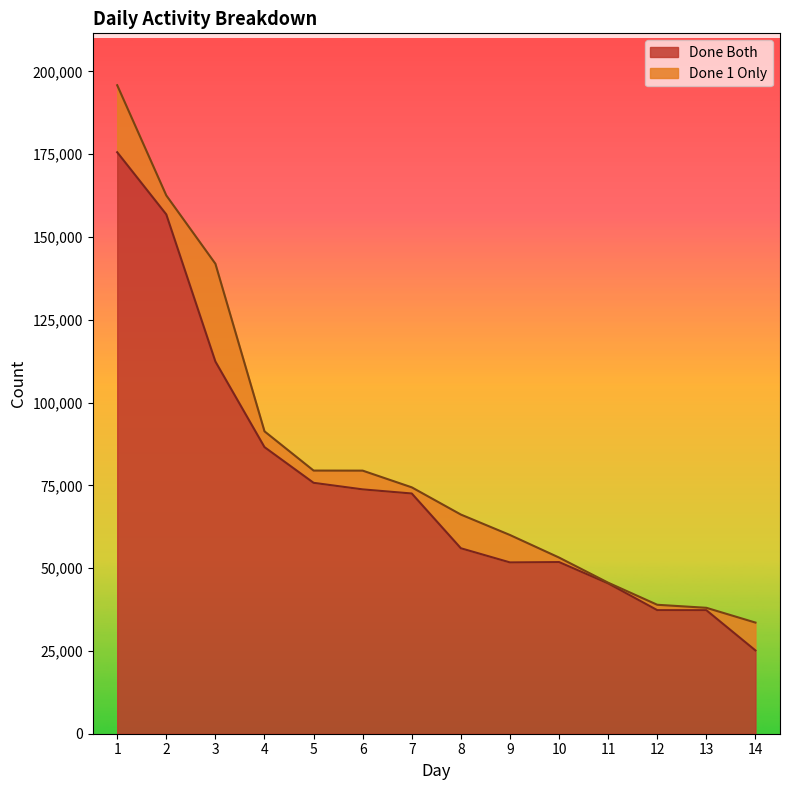

Which category has the lowest value across all series?

14